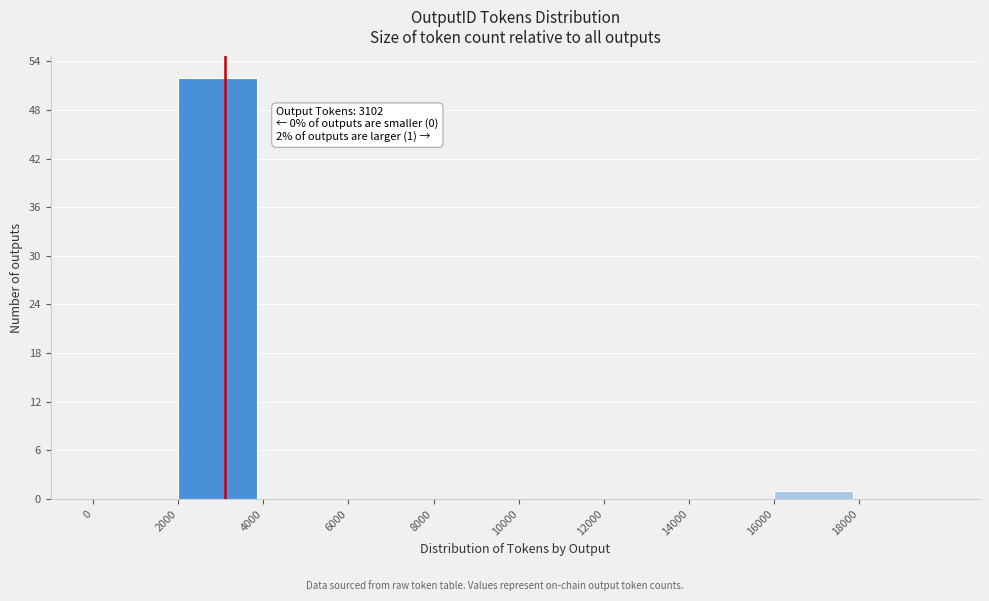

Over which range of the x-axis is the bar tallest?

2000 to 4000